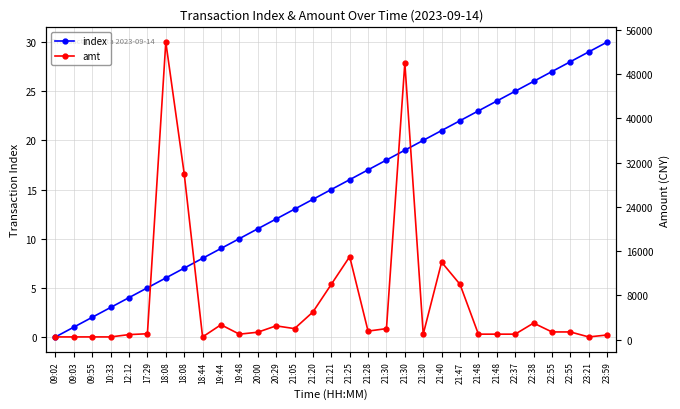

Which label corresponds to the smallest value in the chart?

09:02